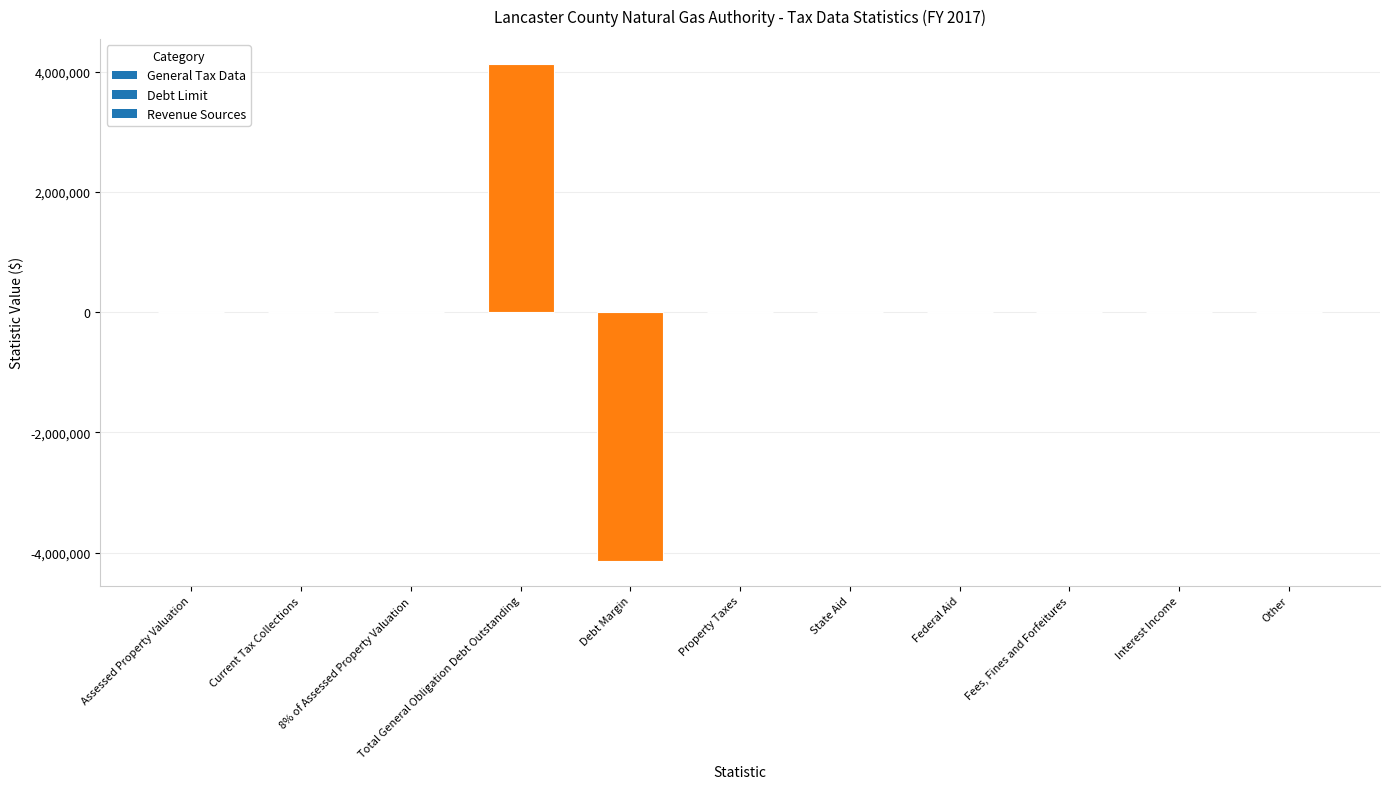

The chart shows a value of 0 at Federal Aid. True or false?

True